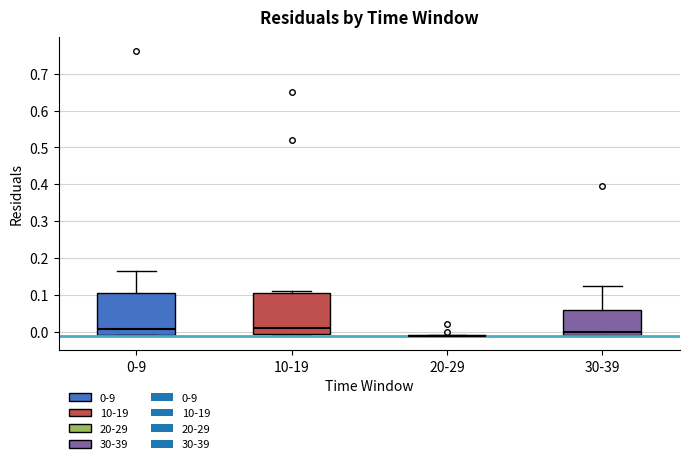

Reading left to right, transcribe this box plot: for each box, give where its median line is, the range the box spans, and where its two whiskers end, as read against the y-axis. The values are not printed on the chart, so give them approximately, as read against the axis.

0-9: median 0.01, box -0.01 to 0.10, whiskers -0.01 to 0.16
10-19: median 0.01, box -0.01 to 0.11, whiskers -0.01 (just below the box's lower edge) to 0.11 (just above the box's upper edge)
20-29: box collapsed to a line at -0.01, whiskers -0.01 to -0.01
30-39: median 0.00, box -0.01 to 0.06, whiskers -0.01 to 0.12